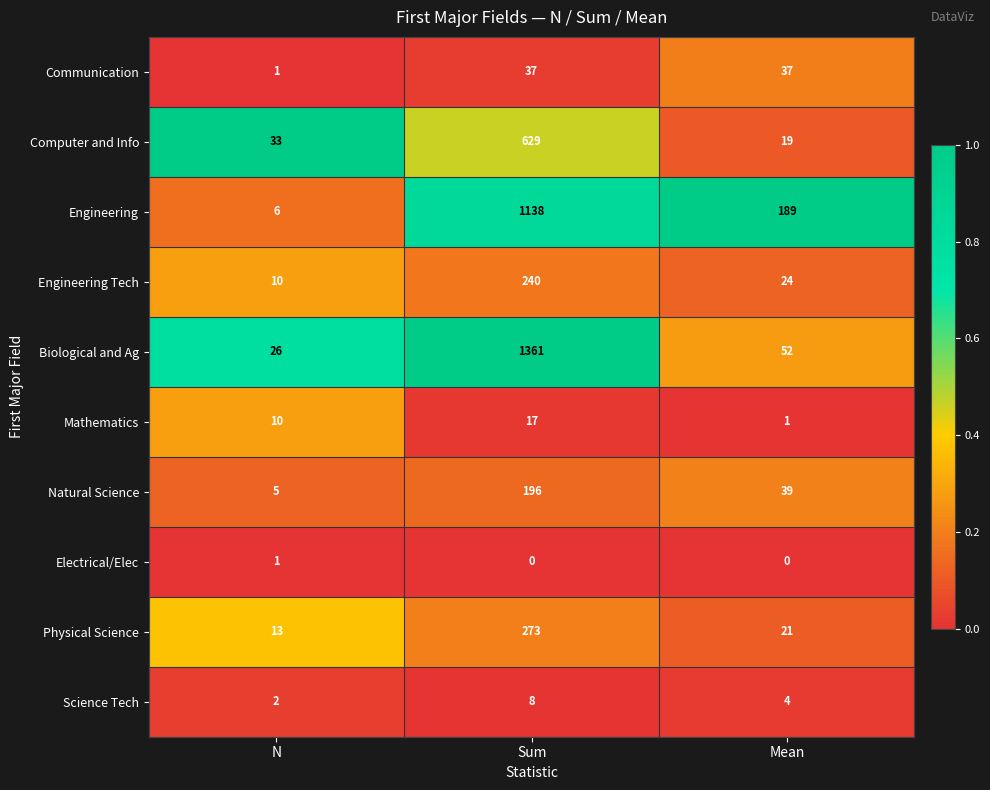

Where is Communication nearest to the value 19?

N